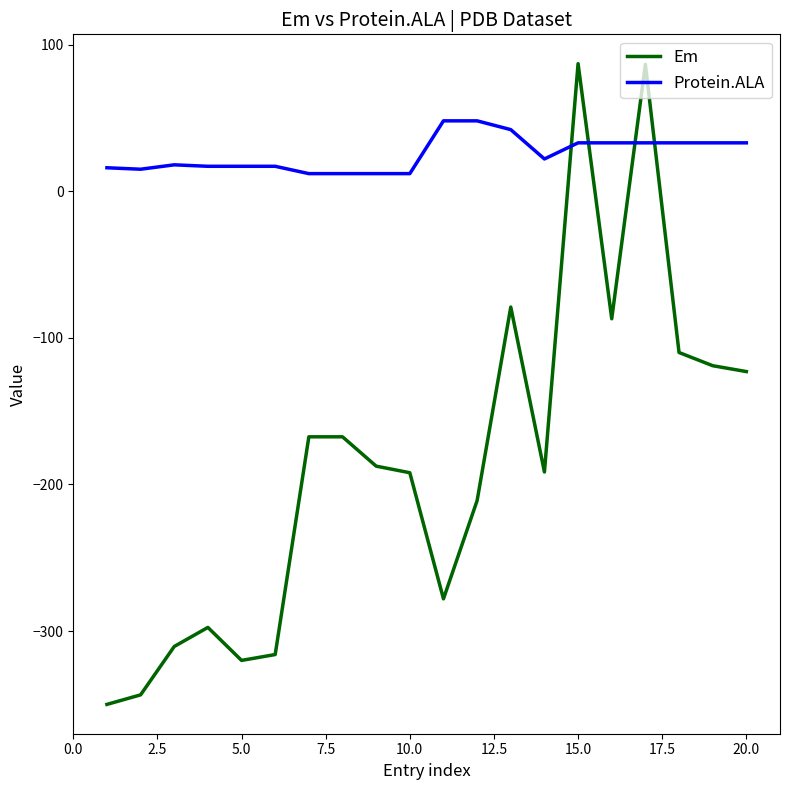

Which series has the widest spread of values?

Em